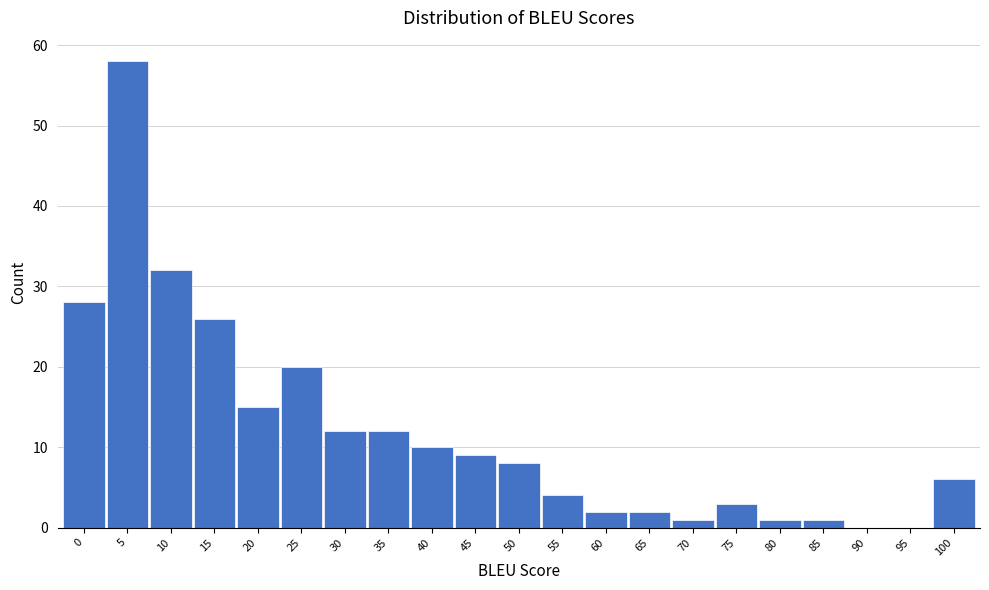

Reading left to right, transcribe all the data shown in this chart.

0=28	5=58	10=32	15=26	20=15	25=20	30=12	35=12	40=10	45=9	50=8	55=4	60=2	65=2	70=1	75=3	80=1	85=1	90=0	95=0	100=6